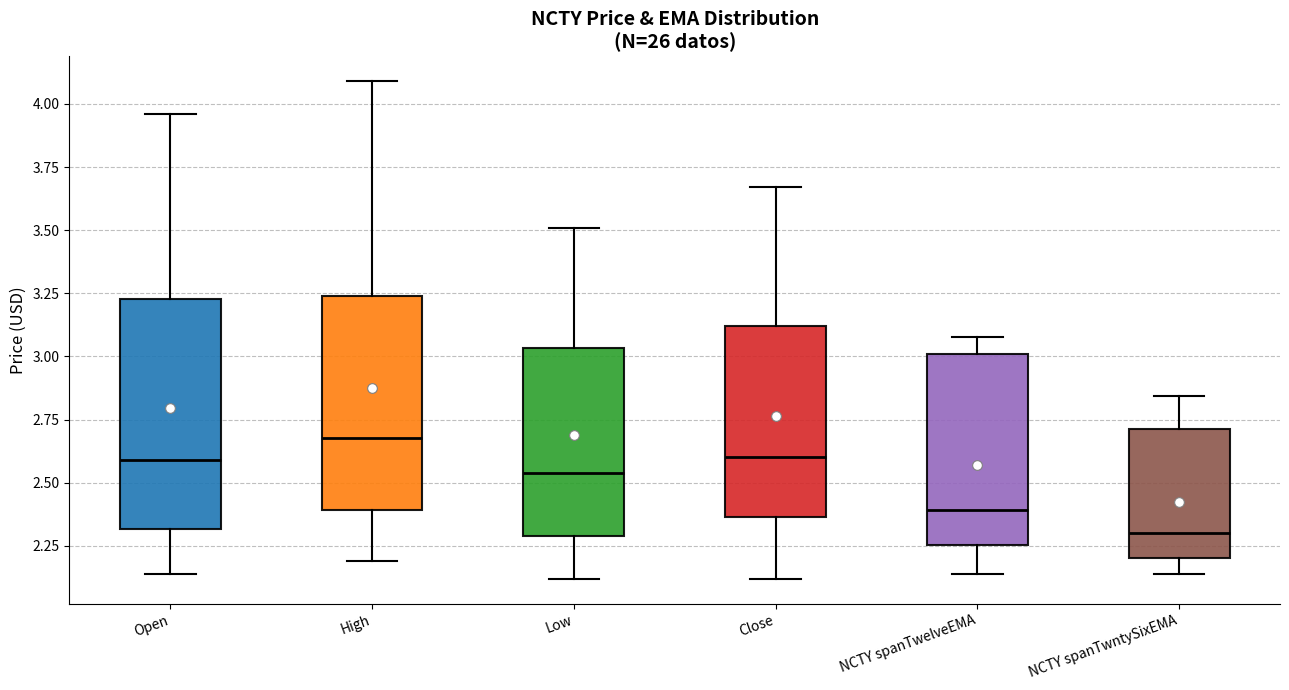

Reading left to right, transcribe this box plot: for each box, give where its median line is, the range the box spans, and where its two whiskers end, as read against the y-axis. The values are not printed on the chart, so give them approximately, as read against the axis.

Open: median 2.60, box 2.30 to 3.25, whiskers 2.15 to 3.95
High: median 2.70, box 2.40 to 3.25, whiskers 2.20 to 4.10
Low: median 2.55, box 2.30 to 3.05, whiskers 2.10 to 3.50
Close: median 2.60, box 2.35 to 3.10, whiskers 2.10 to 3.65
NCTY spanTwelveEMA: median 2.40, box 2.25 to 3.00, whiskers 2.15 to 3.10
NCTY spanTwntySixEMA: median 2.30, box 2.20 to 2.70, whiskers 2.15 to 2.85